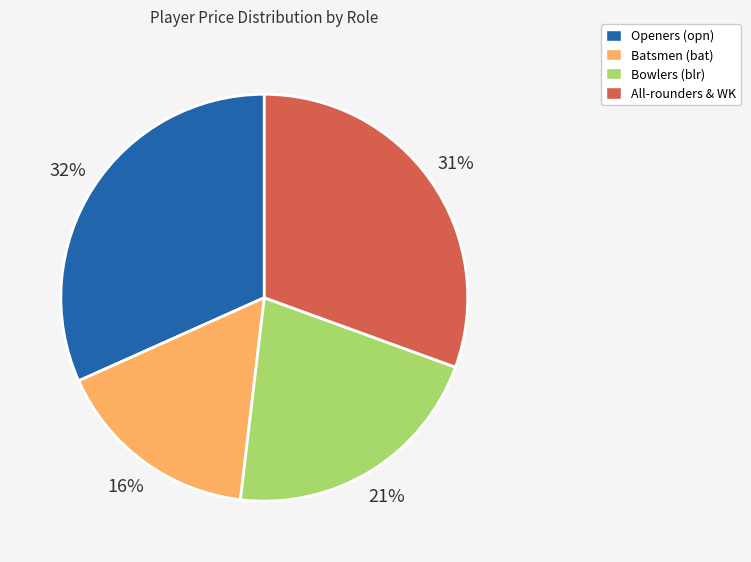

Which slice is the smallest?

Batsmen (bat)